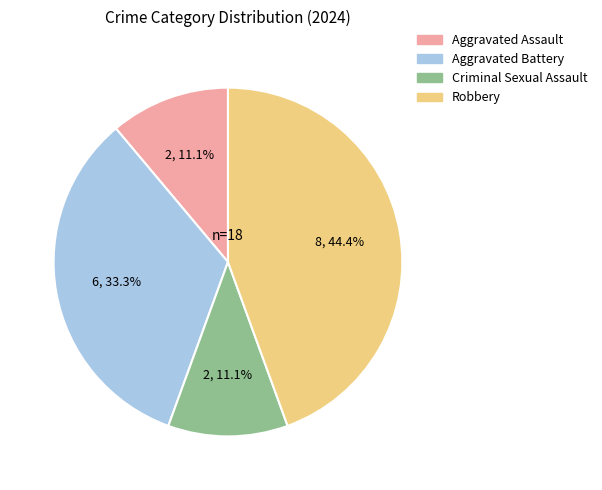

What is the largest slice in the pie chart?

Robbery